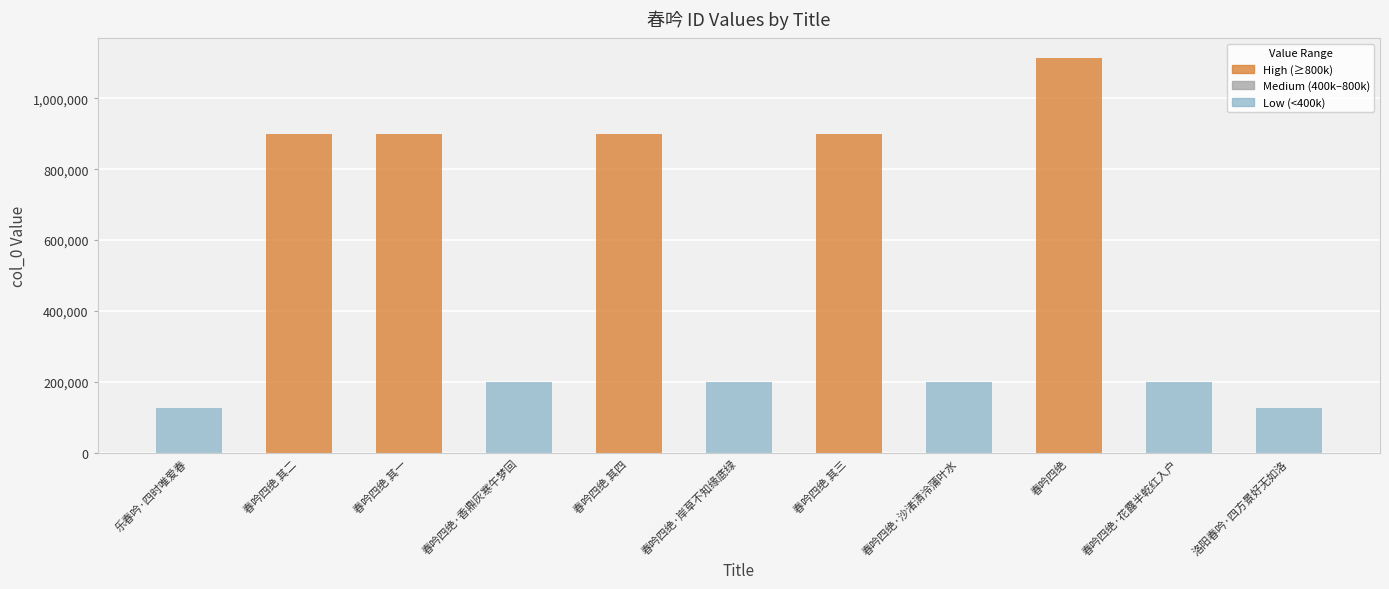

The value at 洛阳春吟·四方景好无如洛 is 126022. True or false?

True